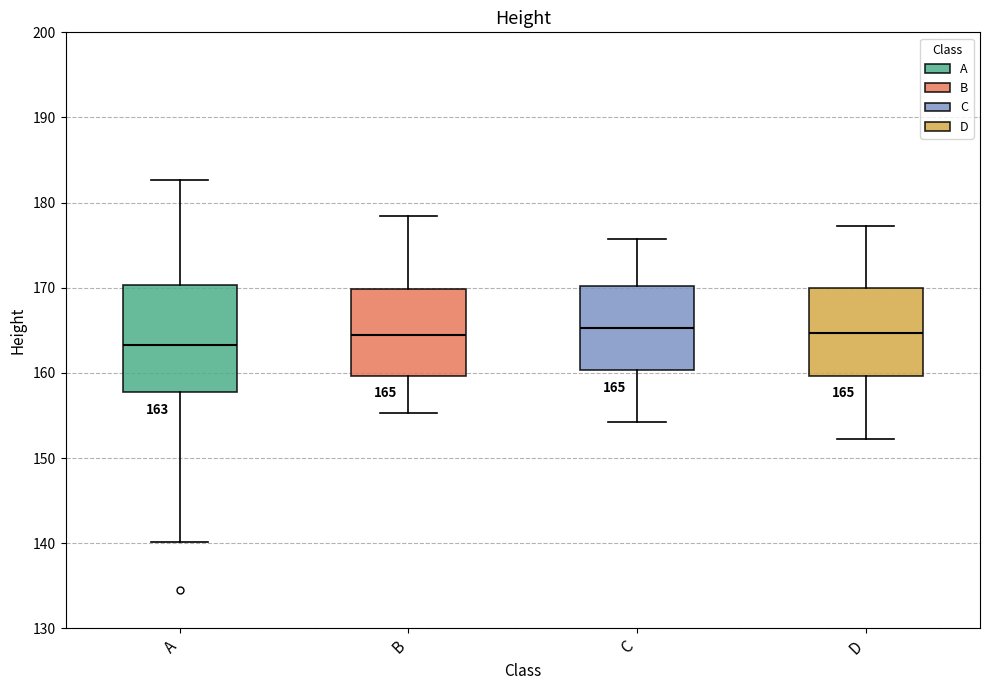

Comparing the boxes themselves (not the whiskers), which one is the tallest?

A